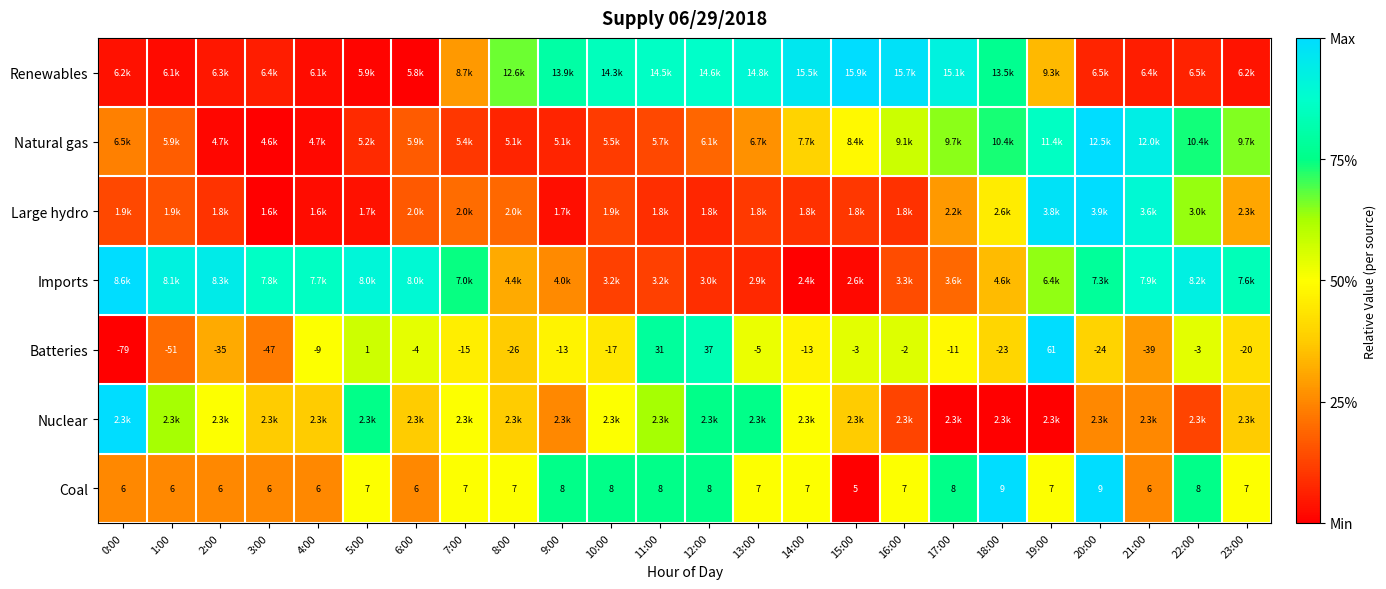

How many values in the Batteries series exceed -13?

11